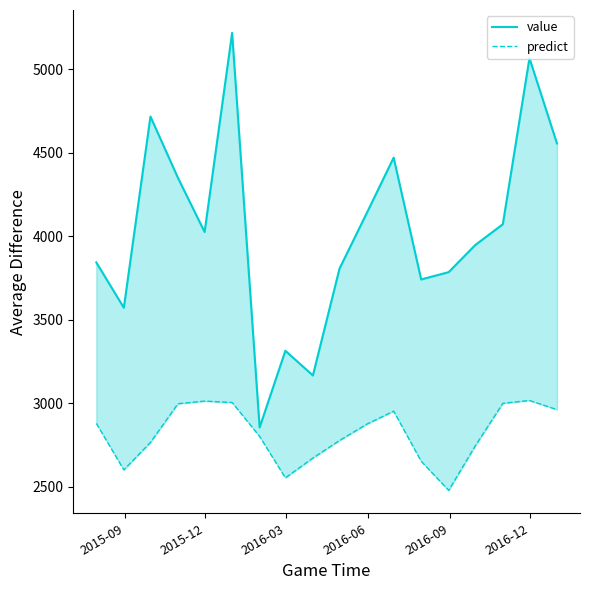

True or false: predict and value intersect in this chart.

False